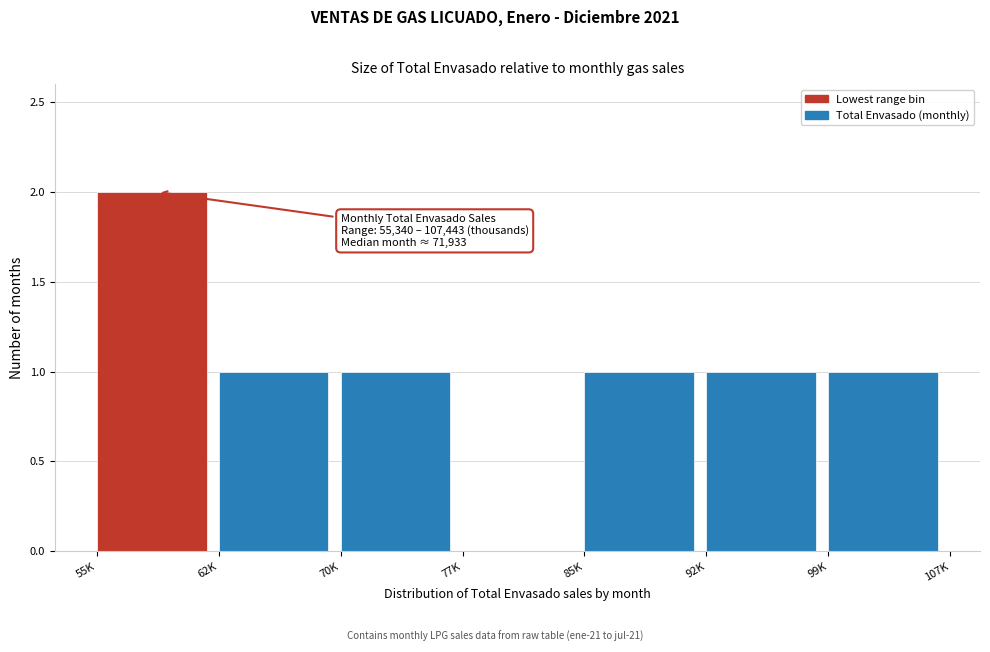

Reading left to right, extract all data points from this chart.

55K=2	62K=1	70K=1	77K=0	85K=1	92K=1	99K=1